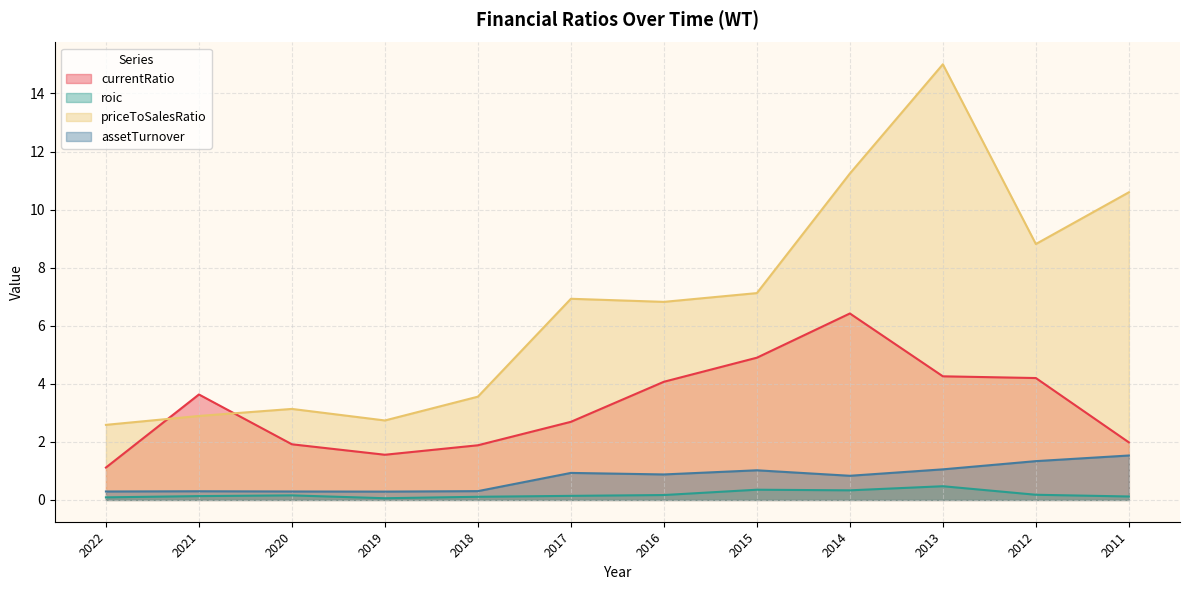

Reading left to right, list all the values displayed in this chart.

currentRatio: 1.1	3.6	1.9	1.6	1.9	2.7	4.1	4.9	6.4	4.3	4.2	2.0
roic: 0.1	0.1	0.2	0.1	0.1	0.1	0.2	0.4	0.3	0.5	0.2	0.1
priceToSalesRatio: 2.6	2.9	3.1	2.7	3.6	6.9	6.8	7.1	11.2	15.0	8.8	10.6
assetTurnover: 0.3	0.3	0.3	0.3	0.3	0.9	0.9	1.0	0.8	1.1	1.3	1.5